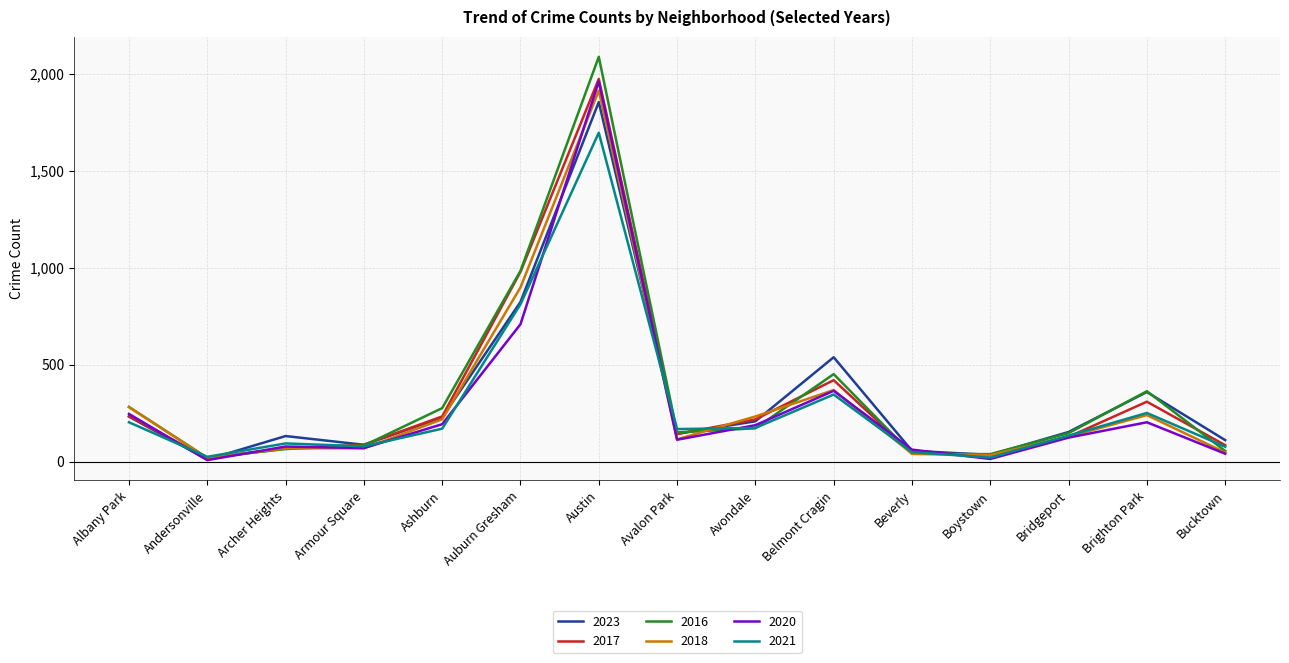

Is the value of 2020 at Bucktown greater than the value of 2016 at Albany Park?

No